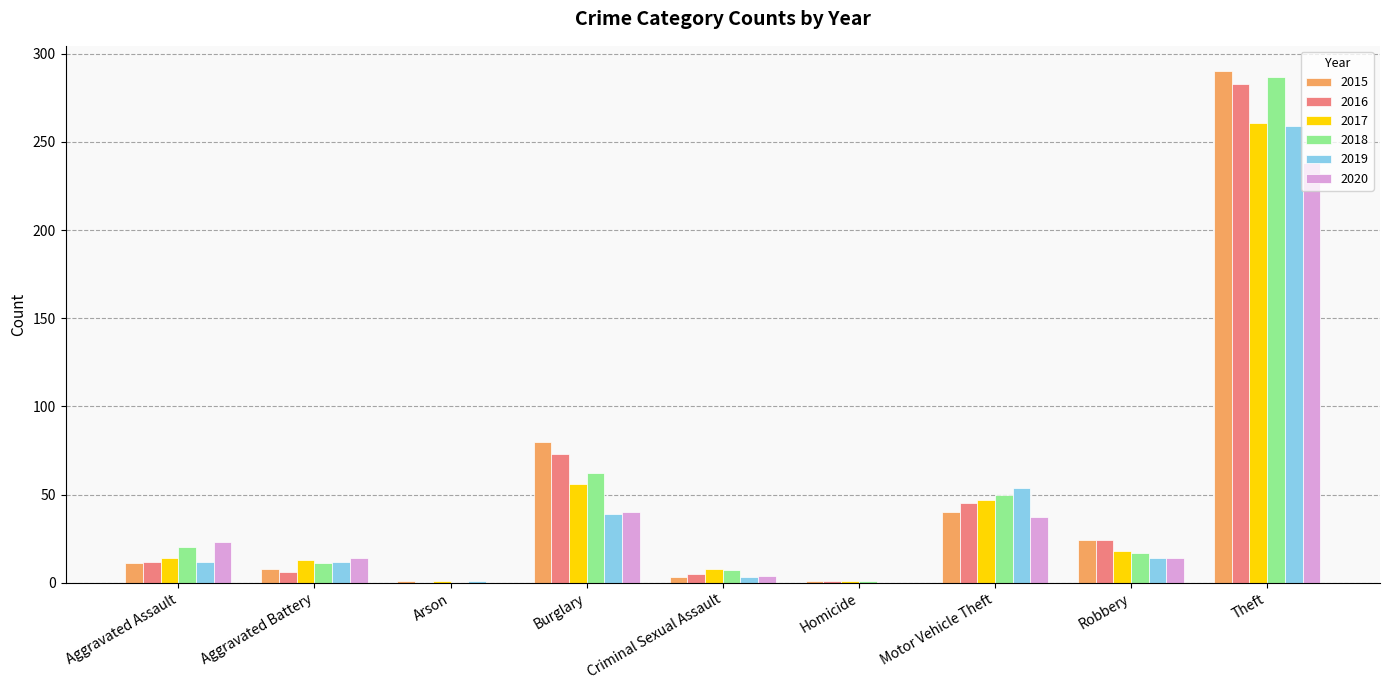

What is the difference between the 2015 values at Criminal Sexual Assault and Burglary?

77